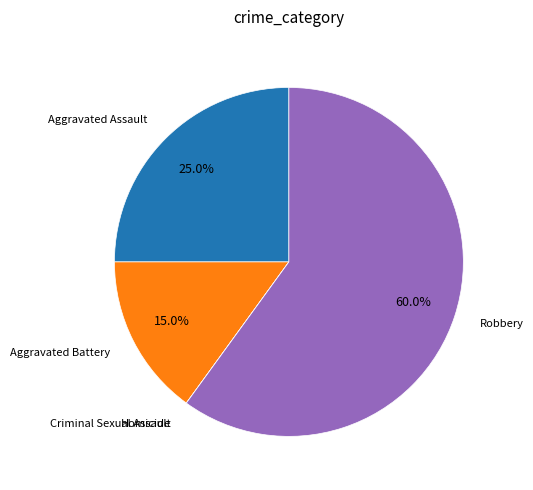

To the nearest percent, what is the average slice percentage?

20%